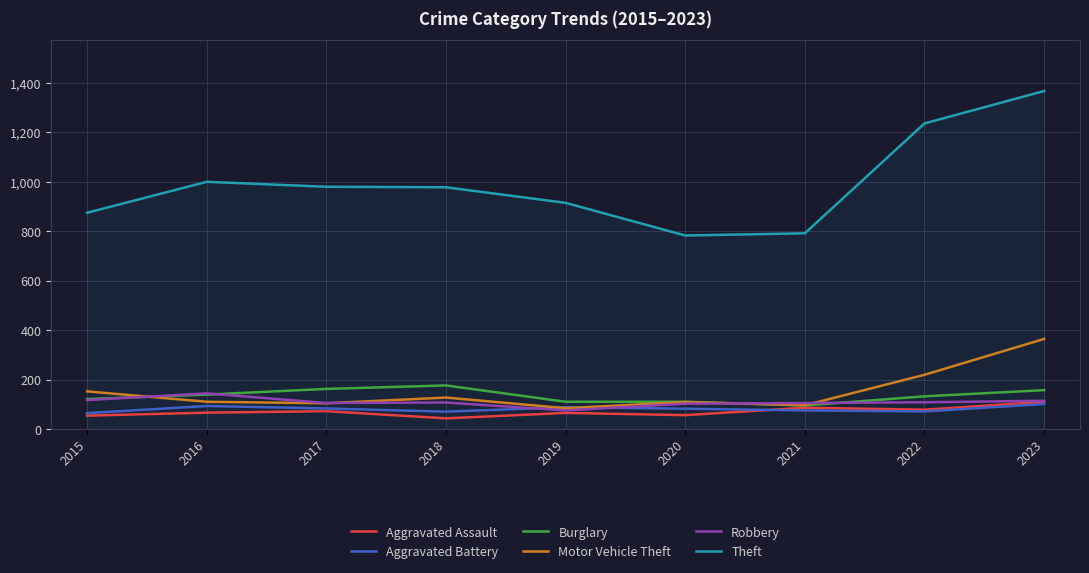

Where do Burglary and Motor Vehicle Theft first cross each other?

2015 and 2016